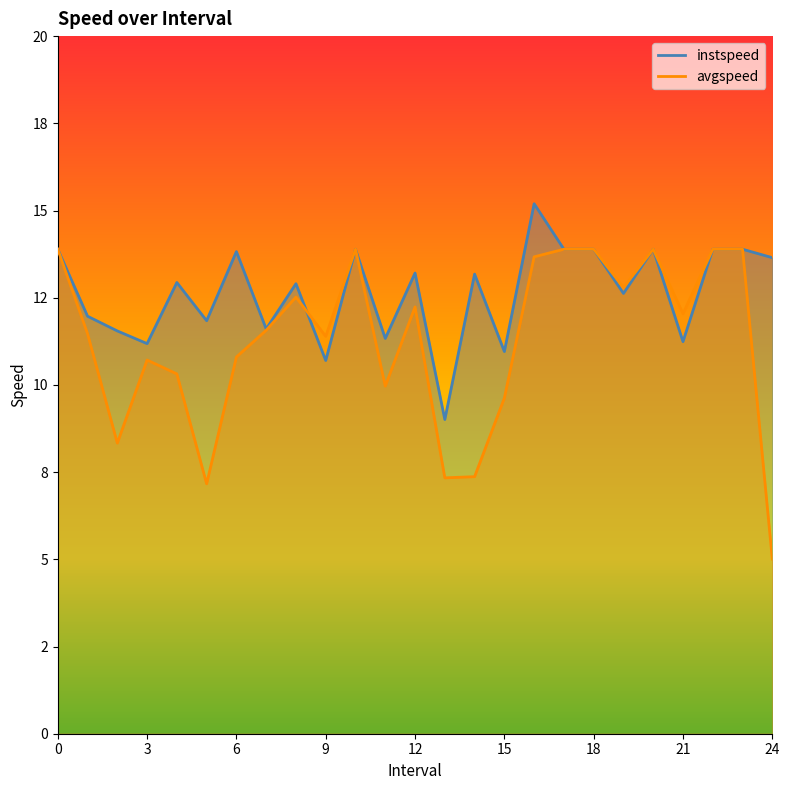

What is the sum of the avgspeed values at 4.0 and 10?

24.2